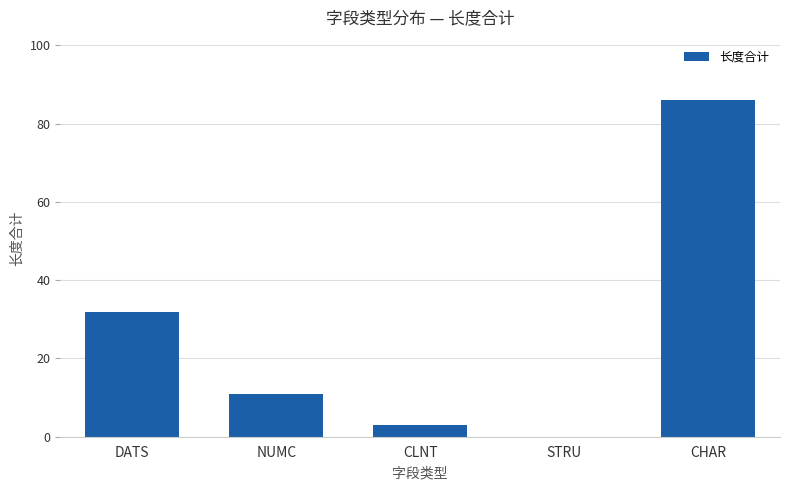

The chart shows a value of 0 at STRU. True or false?

True